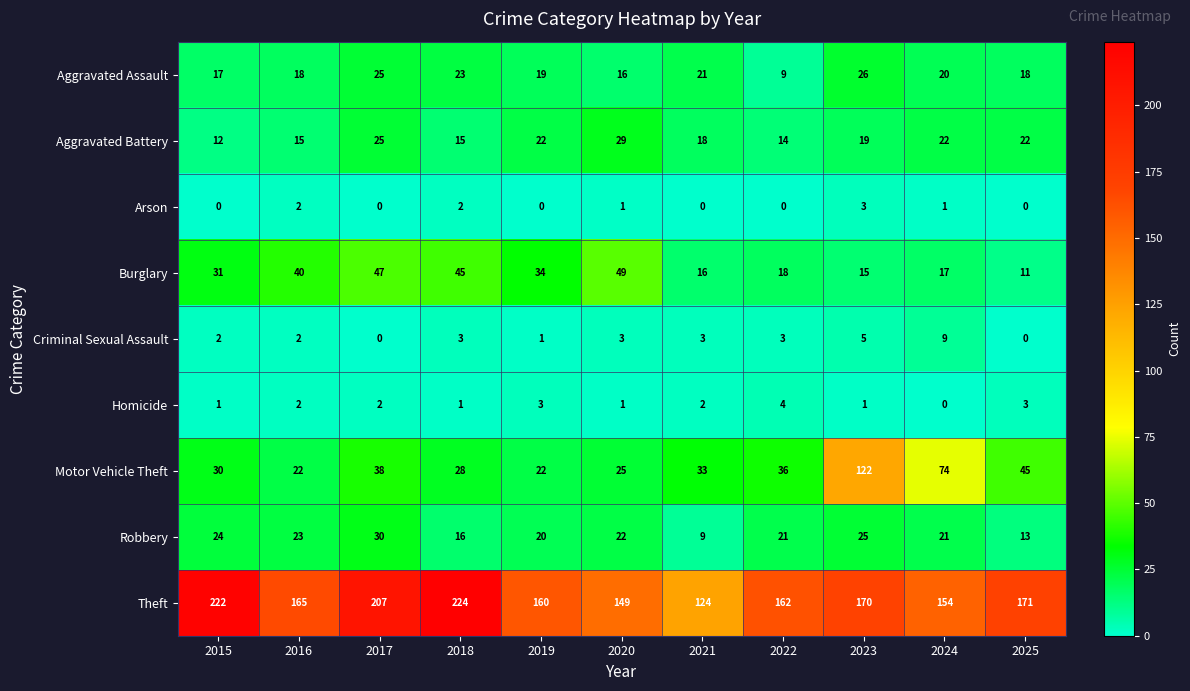

At which label is Aggravated Battery closest to 20?

2023